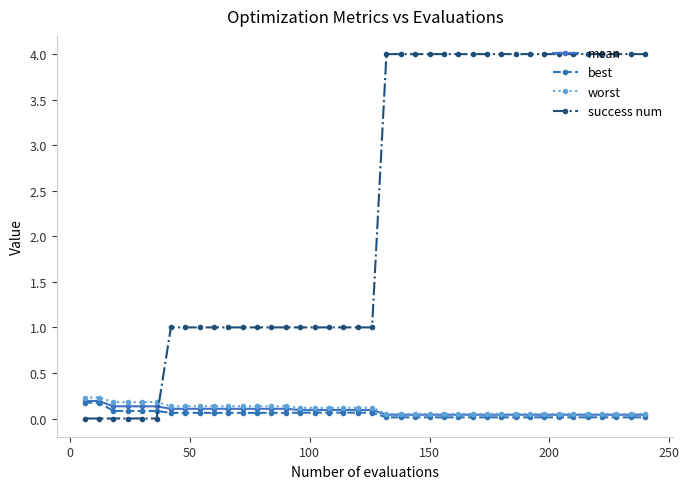

Which series has the largest total across all categories?

success num